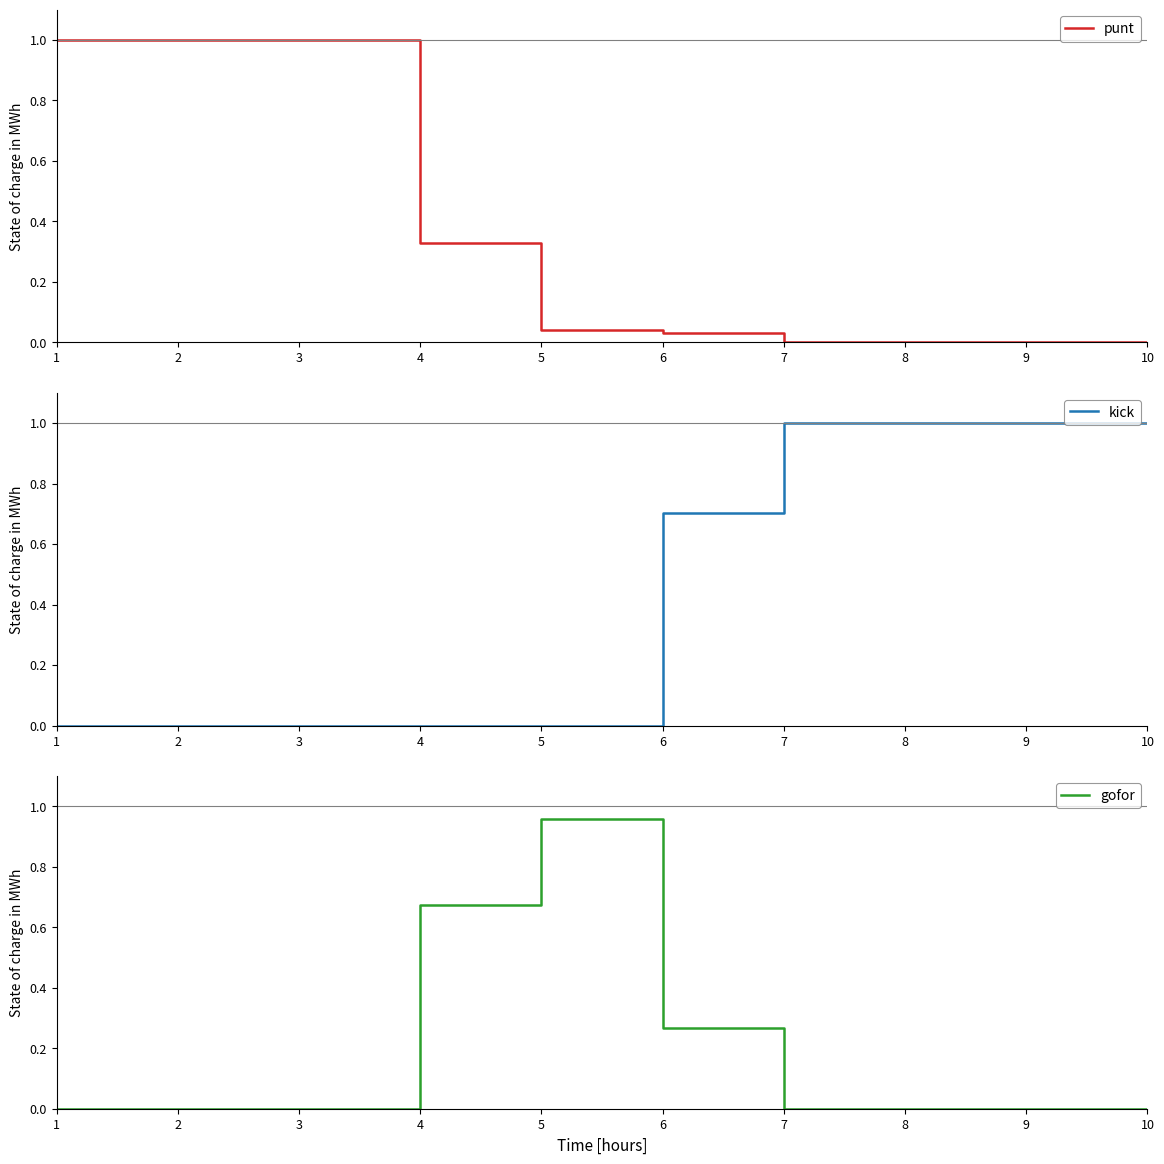

How many lines are shown in the chart?

3